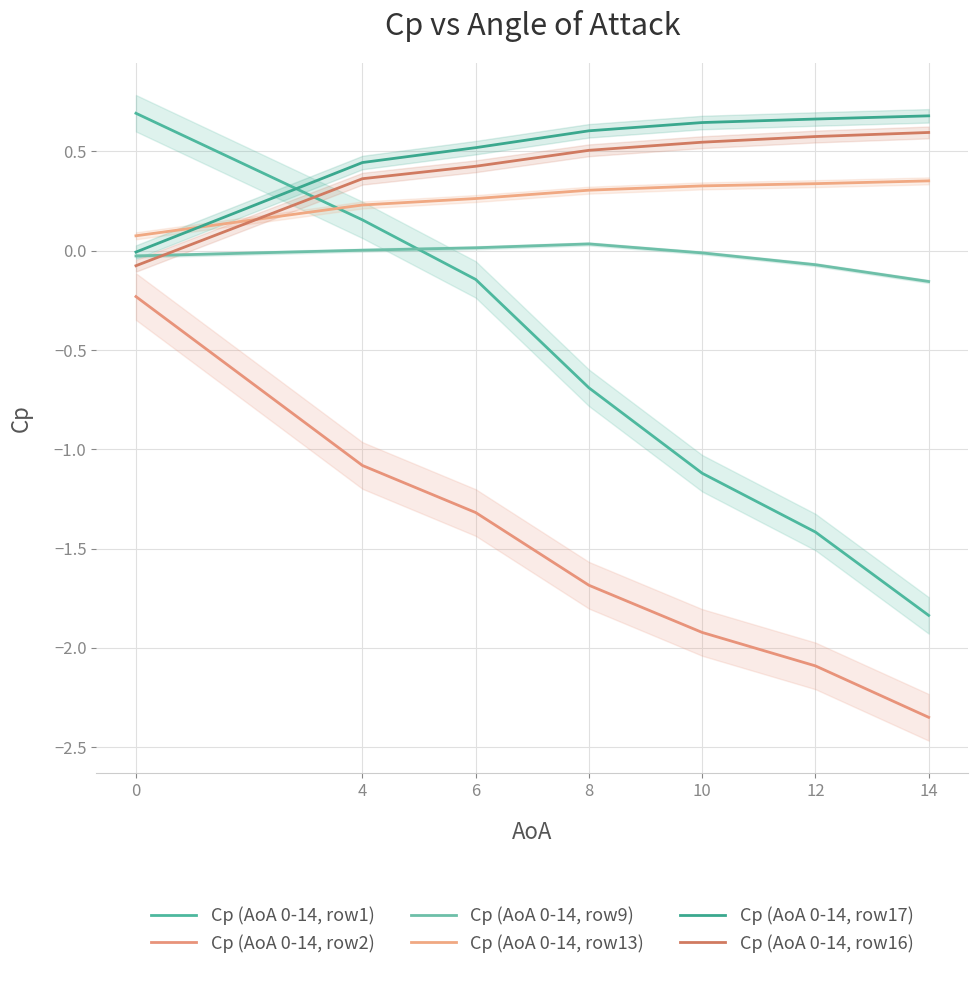

Which series has the widest spread of values?

Cp (AoA 0-14, row1)